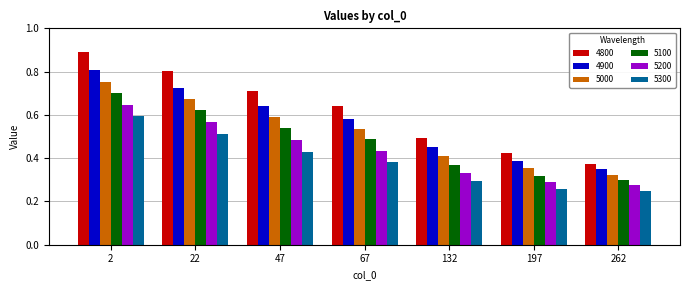

What is the sum of all 5100 values?

3.3